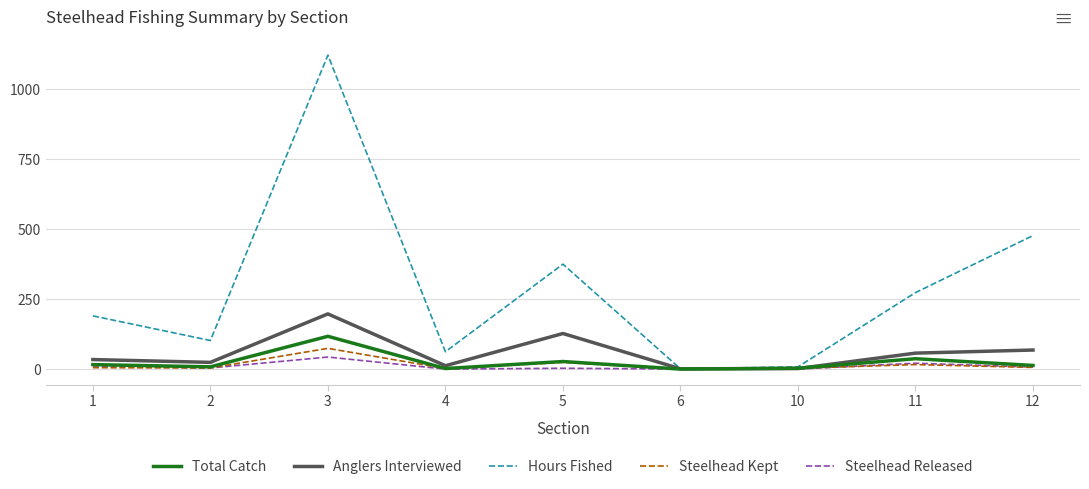

Is it true that Hours Fished equals 476.5 at 12?

True